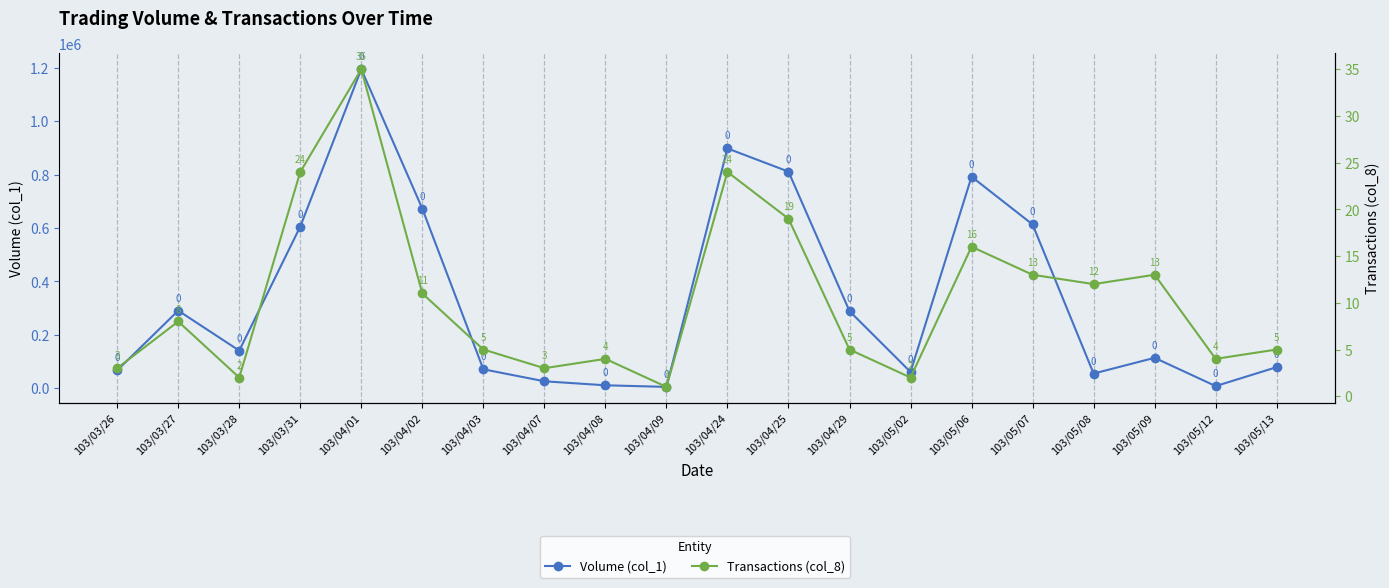

At which label is Transactions (col_8) closest to 18?

103/04/25